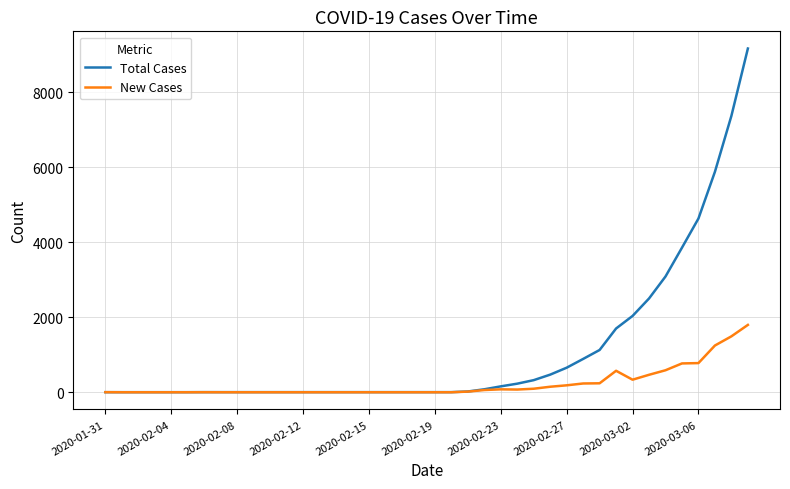

Does the chart have visible grid lines?

Yes